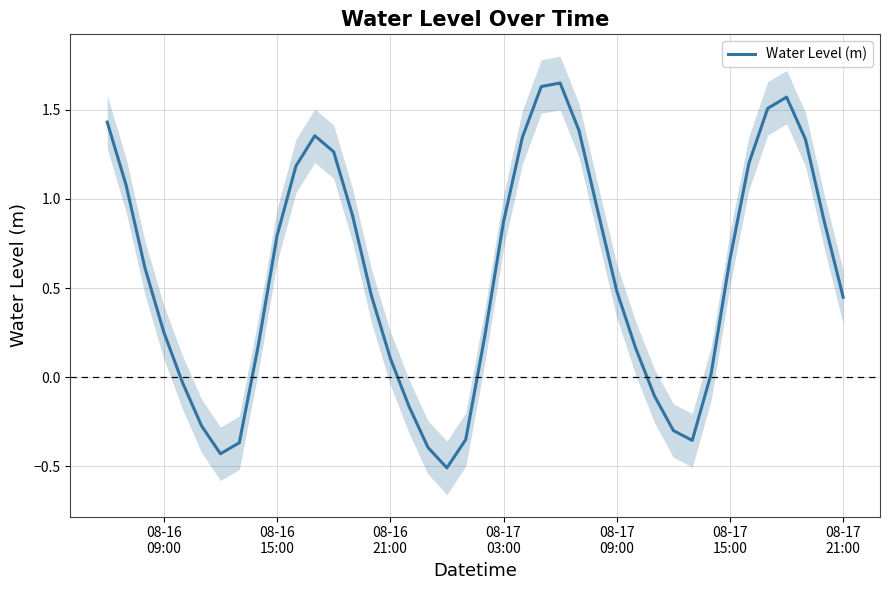

What is the lowest value of the Water Level (m) series?

-0.5